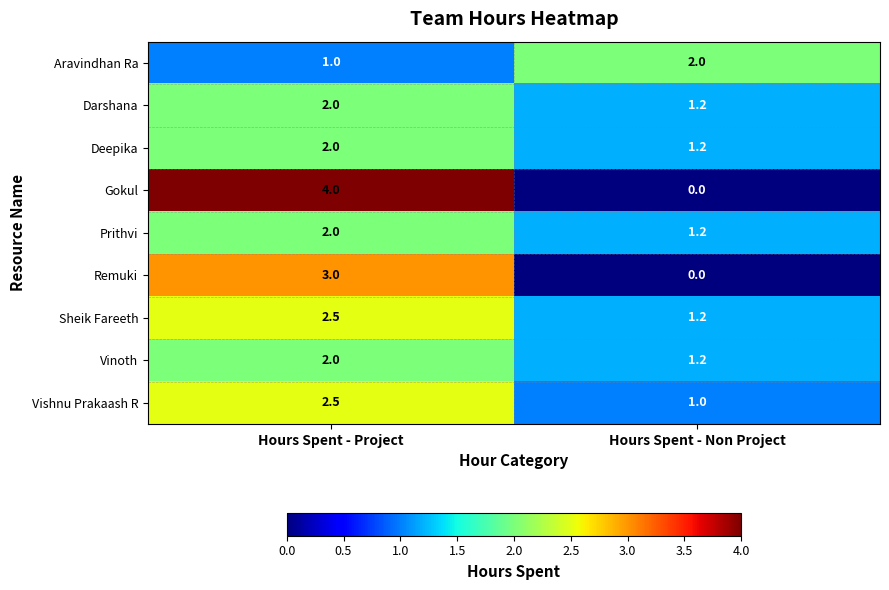

Is it true that Darshana equals 1.7 at Hours Spent - Non Project?

False